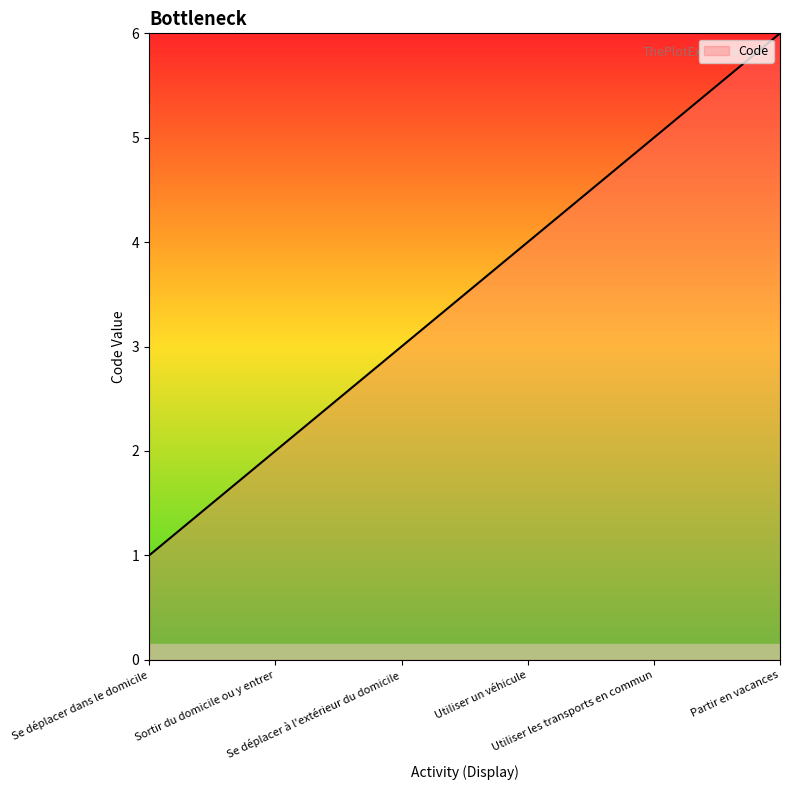

What is the greatest value displayed?

6